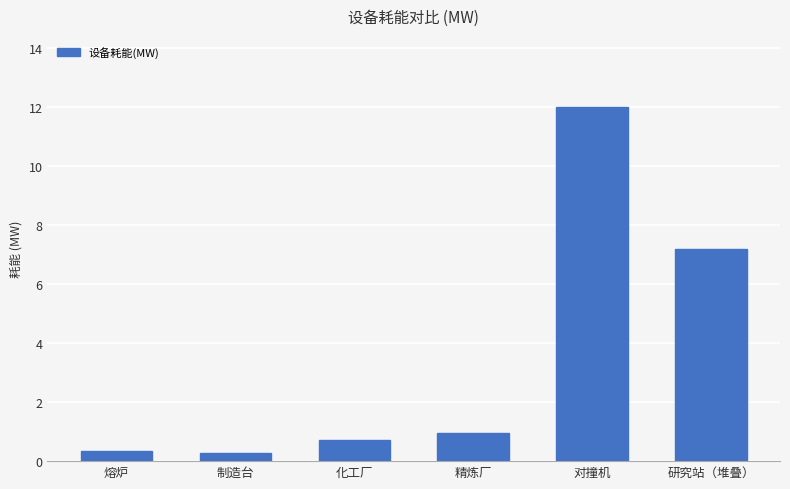

What value does the data have at 精炼厂?

1.0